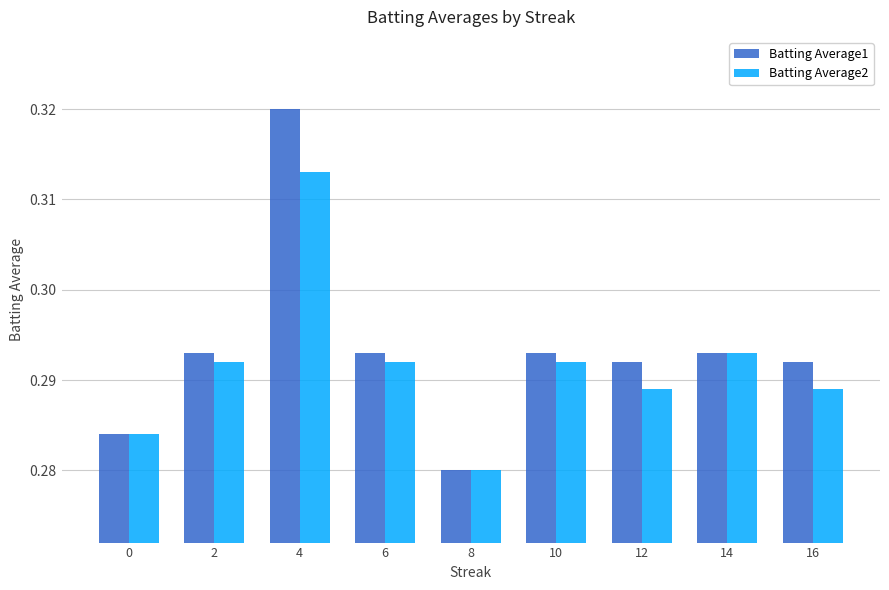

Count the Batting Average1 values in the range 0 to 1.

9